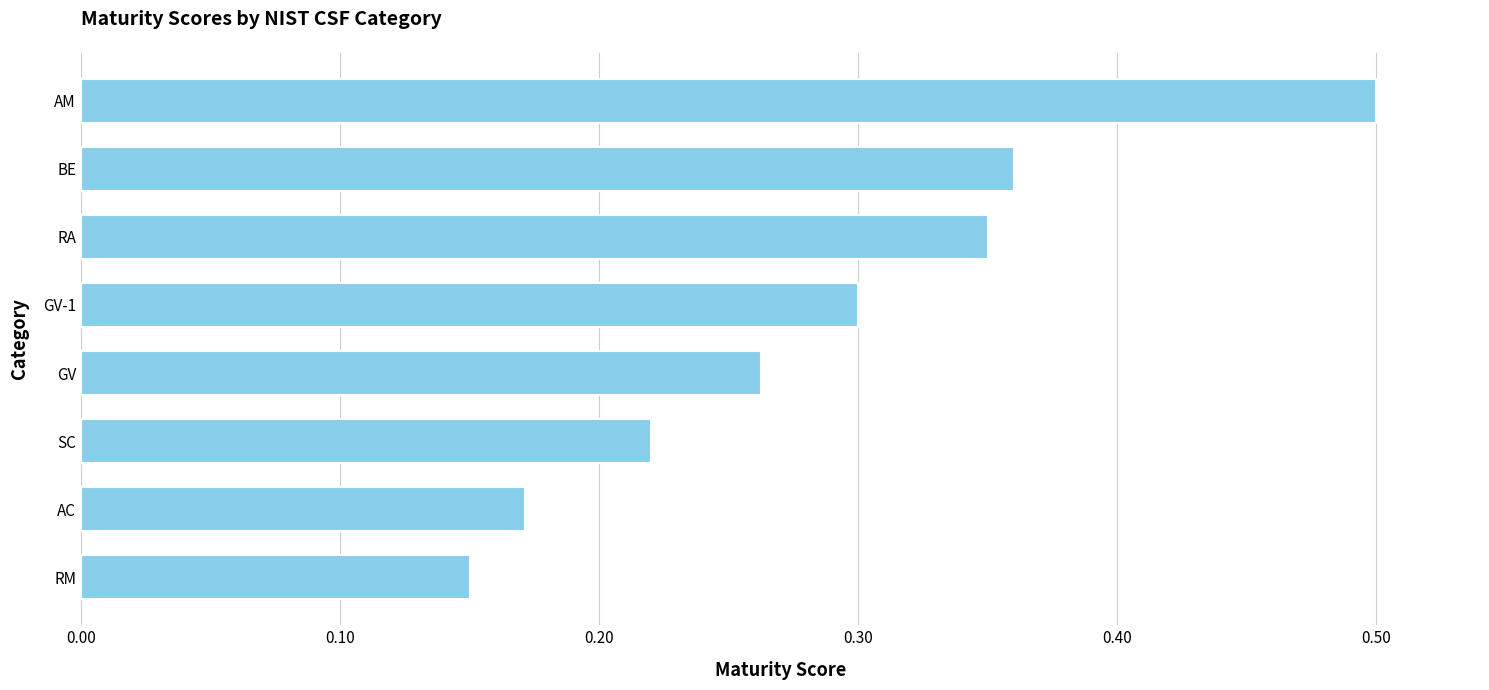

What is the value of the 1st bar from the top?

0.5